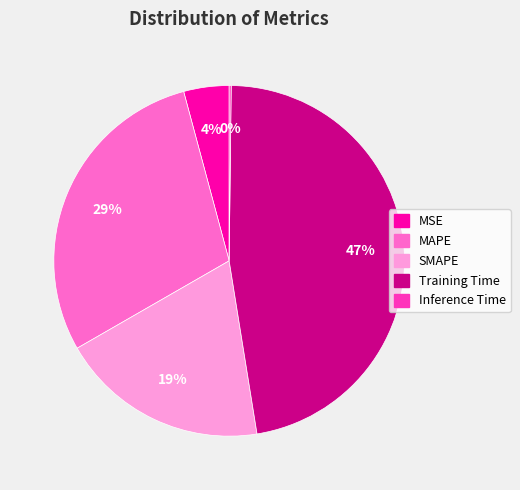

Is Training Time the majority of the pie?

No